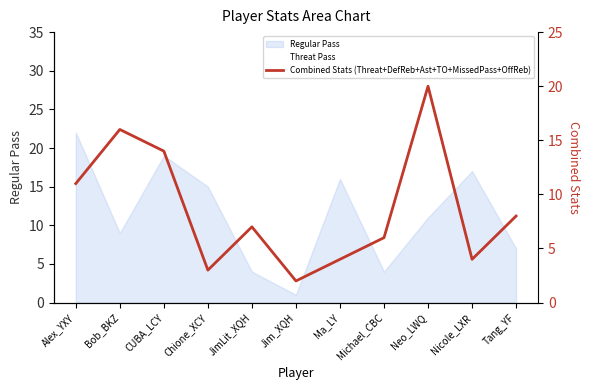

Reading right to left, what are all the values shown in this chart?

8	4	20	6	4	2	7	3	14	16	11